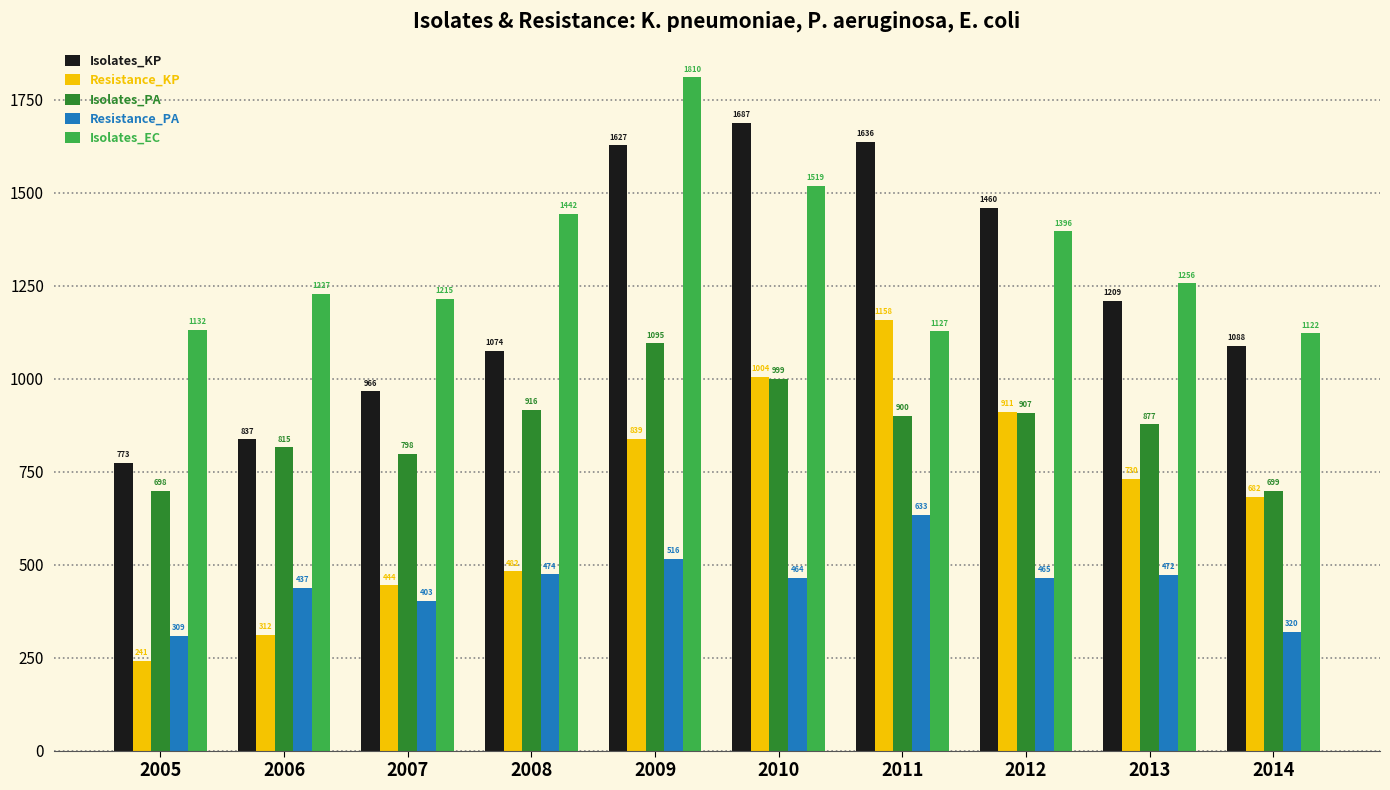

What is the difference between the second highest and minimum values in the Resistance_PA series?

207